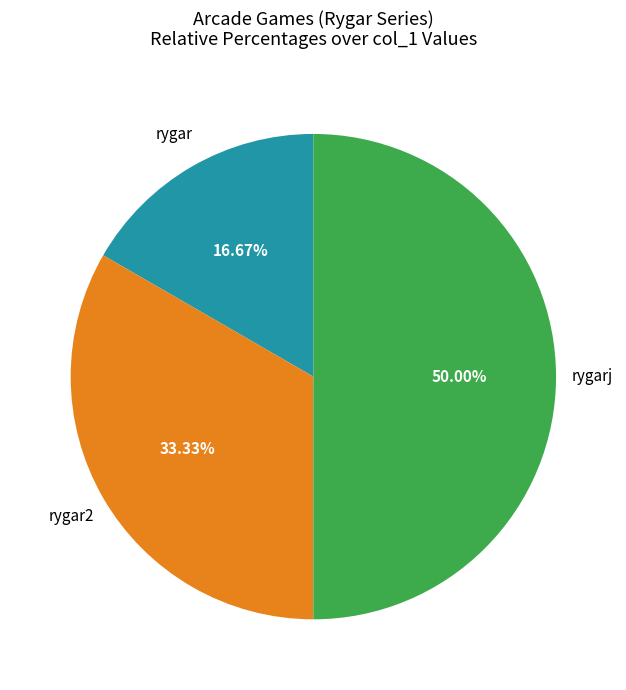

What is the smallest slice in the pie chart?

rygar